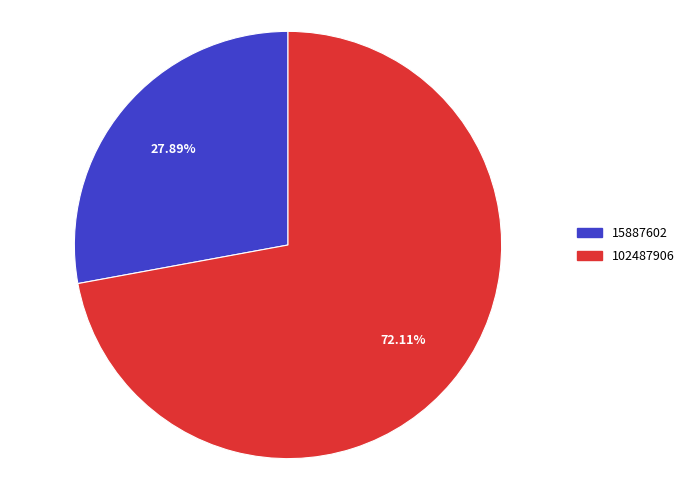

What is the ratio of the value at 15887602 to the value at 102487906?

0.4